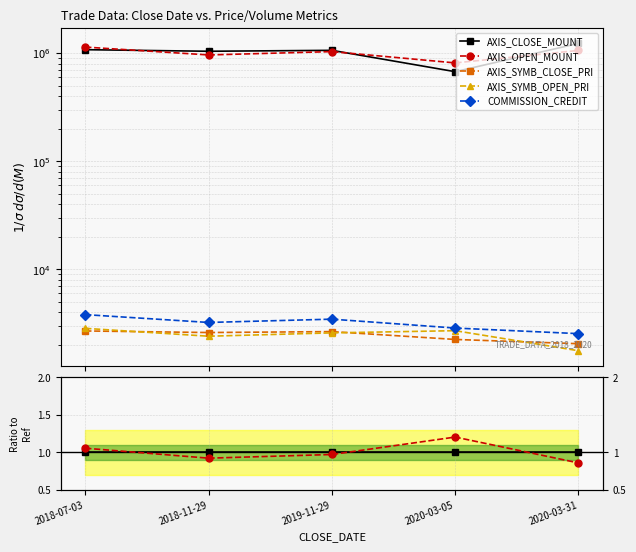

How many categories are shown in the chart?

5